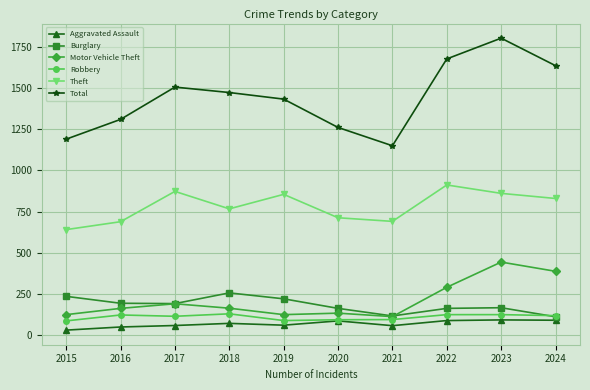

Which series ends up on top after the final intersection of Burglary and Robbery?

Robbery